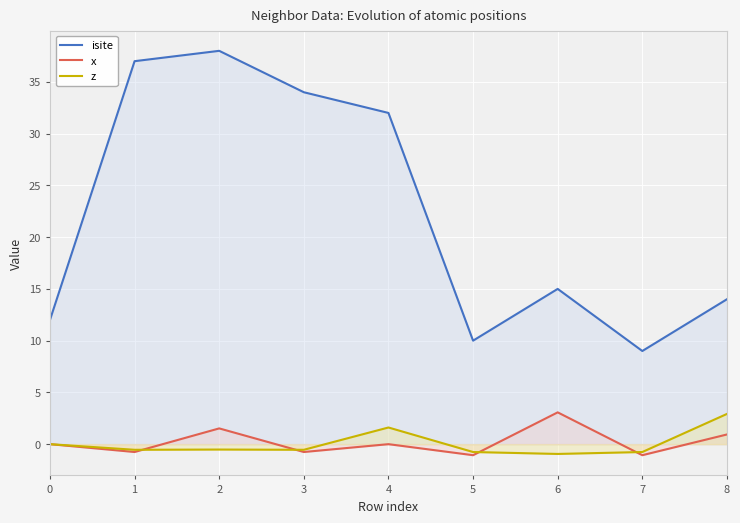

True or false: x has a value of 3.1 at 6.

True